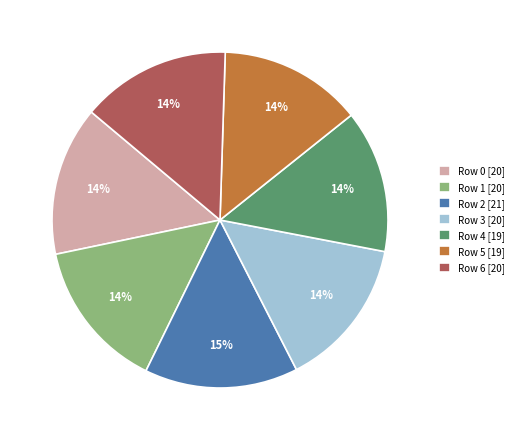

The Row 3 slice represents 1% of the pie. True or false?

False